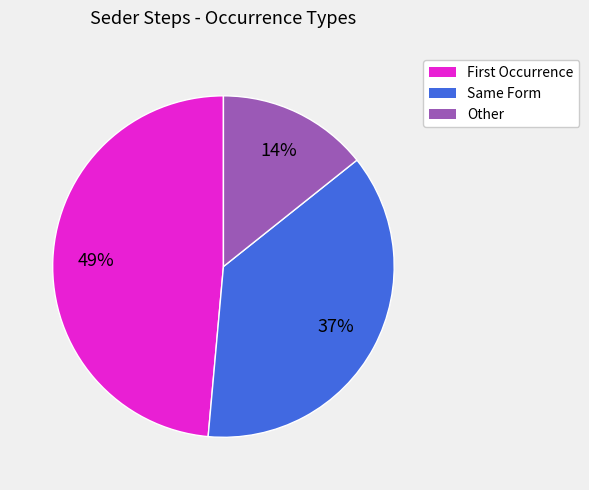

Is there a majority slice in this chart?

No